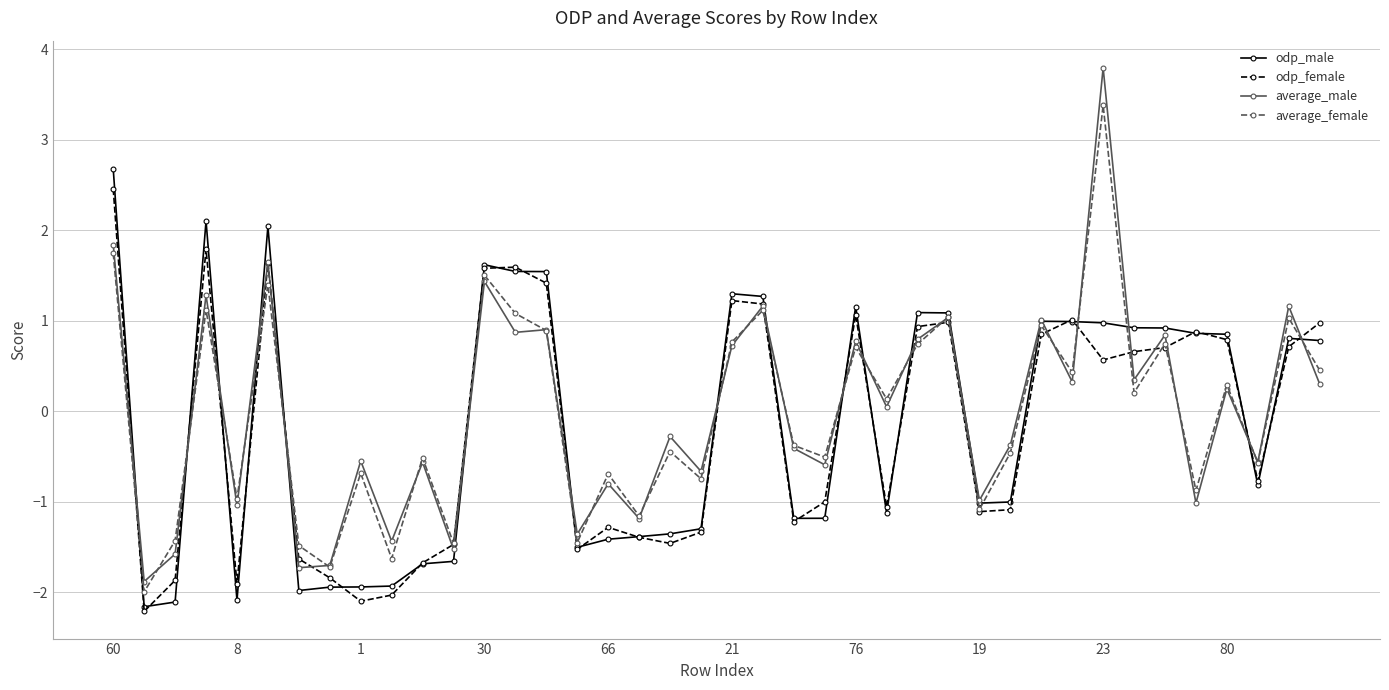

What is the difference between the second highest and second lowest values in the odp_male series?

4.2